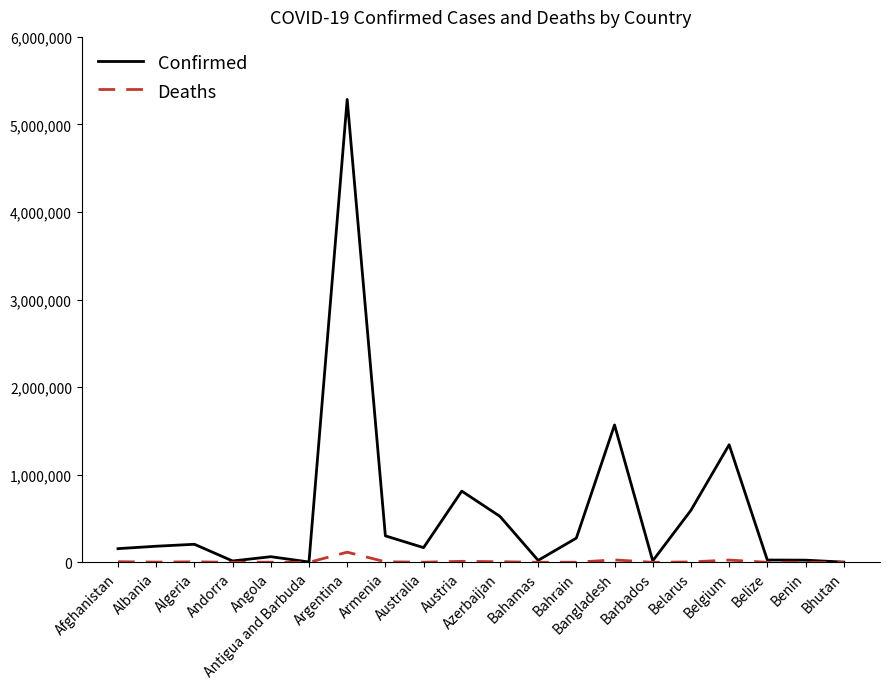

Which series has the largest range (max minus min)?

Confirmed